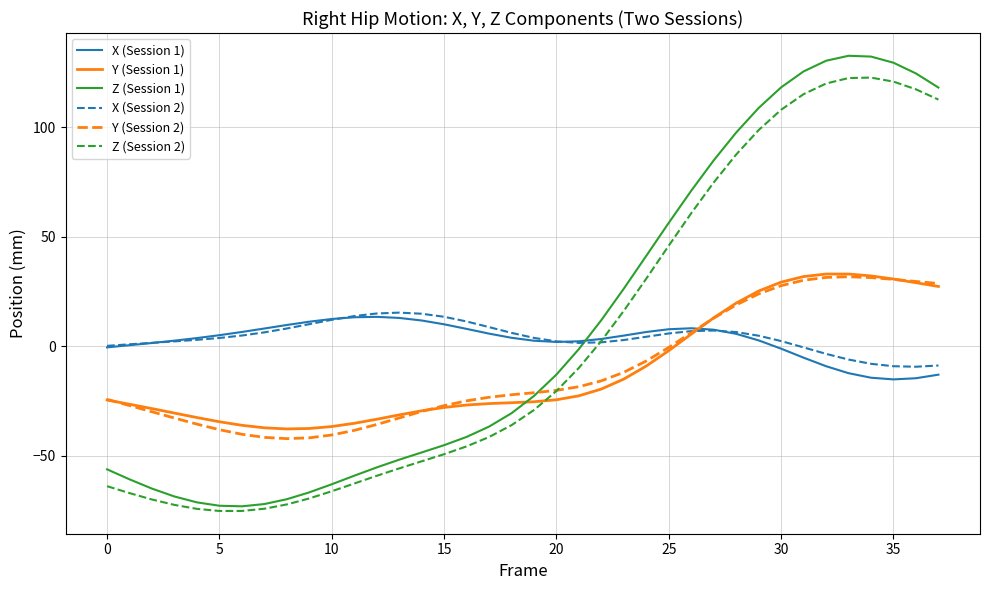

What is the greatest value displayed?

132.6